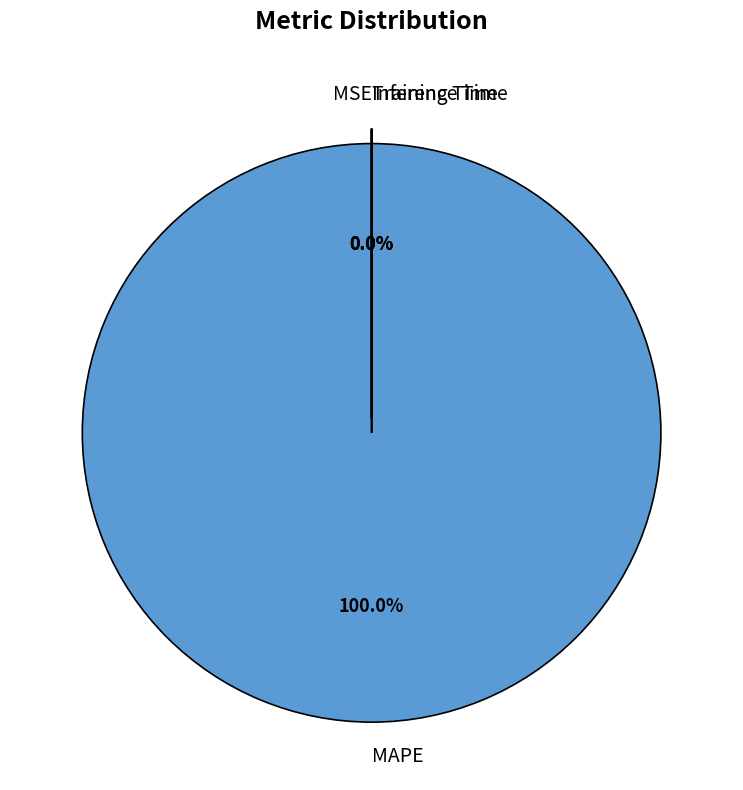

To the nearest percent, what is the combined percentage of MSE and MAPE?

100%